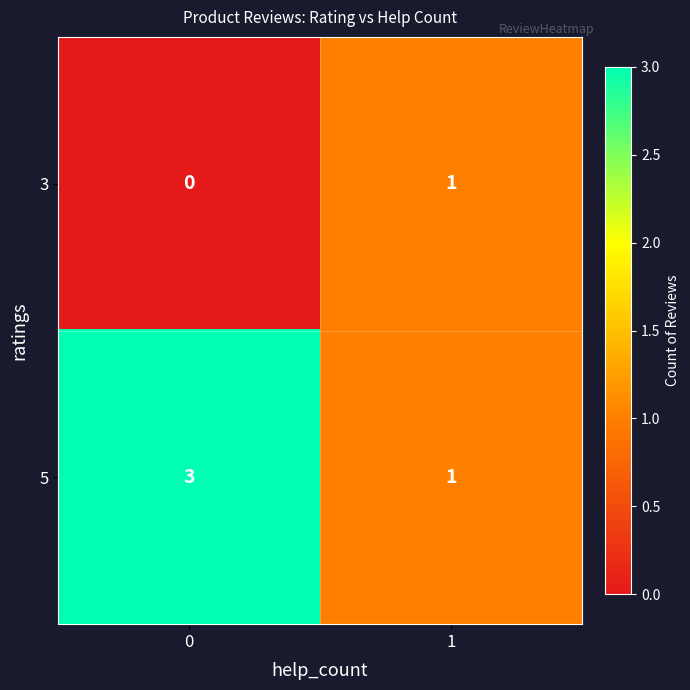

What is the sum of the 5 values at 1 and 0?

4